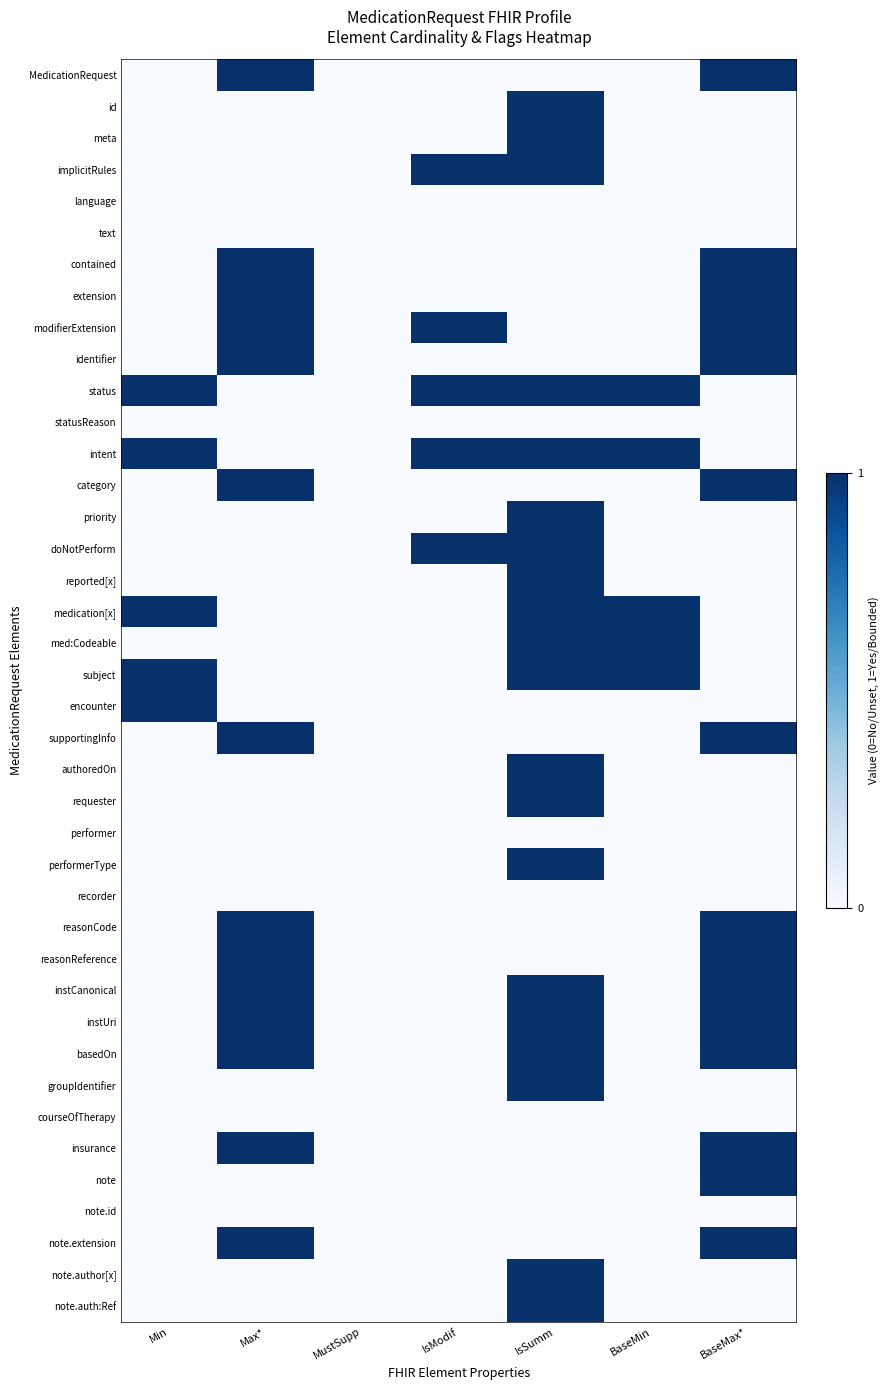

Reading left to right, what are all the values shown in this chart?

MedicationRequest: Min=0	Max*=1	MustSupp=0	IsModif=0	IsSumm=0	BaseMin=0	BaseMax*=1
id: Min=0	Max*=0	MustSupp=0	IsModif=0	IsSumm=1	BaseMin=0	BaseMax*=0
meta: Min=0	Max*=0	MustSupp=0	IsModif=0	IsSumm=1	BaseMin=0	BaseMax*=0
implicitRules: Min=0	Max*=0	MustSupp=0	IsModif=1	IsSumm=1	BaseMin=0	BaseMax*=0
language: Min=0	Max*=0	MustSupp=0	IsModif=0	IsSumm=0	BaseMin=0	BaseMax*=0
text: Min=0	Max*=0	MustSupp=0	IsModif=0	IsSumm=0	BaseMin=0	BaseMax*=0
contained: Min=0	Max*=1	MustSupp=0	IsModif=0	IsSumm=0	BaseMin=0	BaseMax*=1
extension: Min=0	Max*=1	MustSupp=0	IsModif=0	IsSumm=0	BaseMin=0	BaseMax*=1
modifierExtension: Min=0	Max*=1	MustSupp=0	IsModif=1	IsSumm=0	BaseMin=0	BaseMax*=1
identifier: Min=0	Max*=1	MustSupp=0	IsModif=0	IsSumm=0	BaseMin=0	BaseMax*=1
status: Min=1	Max*=0	MustSupp=0	IsModif=1	IsSumm=1	BaseMin=1	BaseMax*=0
statusReason: Min=0	Max*=0	MustSupp=0	IsModif=0	IsSumm=0	BaseMin=0	BaseMax*=0
intent: Min=1	Max*=0	MustSupp=0	IsModif=1	IsSumm=1	BaseMin=1	BaseMax*=0
category: Min=0	Max*=1	MustSupp=0	IsModif=0	IsSumm=0	BaseMin=0	BaseMax*=1
priority: Min=0	Max*=0	MustSupp=0	IsModif=0	IsSumm=1	BaseMin=0	BaseMax*=0
doNotPerform: Min=0	Max*=0	MustSupp=0	IsModif=1	IsSumm=1	BaseMin=0	BaseMax*=0
reported[x]: Min=0	Max*=0	MustSupp=0	IsModif=0	IsSumm=1	BaseMin=0	BaseMax*=0
medication[x]: Min=1	Max*=0	MustSupp=0	IsModif=0	IsSumm=1	BaseMin=1	BaseMax*=0
med:Codeable: Min=0	Max*=0	MustSupp=0	IsModif=0	IsSumm=1	BaseMin=1	BaseMax*=0
subject: Min=1	Max*=0	MustSupp=0	IsModif=0	IsSumm=1	BaseMin=1	BaseMax*=0
encounter: Min=1	Max*=0	MustSupp=0	IsModif=0	IsSumm=0	BaseMin=0	BaseMax*=0
supportingInfo: Min=0	Max*=1	MustSupp=0	IsModif=0	IsSumm=0	BaseMin=0	BaseMax*=1
authoredOn: Min=0	Max*=0	MustSupp=0	IsModif=0	IsSumm=1	BaseMin=0	BaseMax*=0
requester: Min=0	Max*=0	MustSupp=0	IsModif=0	IsSumm=1	BaseMin=0	BaseMax*=0
performer: Min=0	Max*=0	MustSupp=0	IsModif=0	IsSumm=0	BaseMin=0	BaseMax*=0
performerType: Min=0	Max*=0	MustSupp=0	IsModif=0	IsSumm=1	BaseMin=0	BaseMax*=0
recorder: Min=0	Max*=0	MustSupp=0	IsModif=0	IsSumm=0	BaseMin=0	BaseMax*=0
reasonCode: Min=0	Max*=1	MustSupp=0	IsModif=0	IsSumm=0	BaseMin=0	BaseMax*=1
reasonReference: Min=0	Max*=1	MustSupp=0	IsModif=0	IsSumm=0	BaseMin=0	BaseMax*=1
instCanonical: Min=0	Max*=1	MustSupp=0	IsModif=0	IsSumm=1	BaseMin=0	BaseMax*=1
instUri: Min=0	Max*=1	MustSupp=0	IsModif=0	IsSumm=1	BaseMin=0	BaseMax*=1
basedOn: Min=0	Max*=1	MustSupp=0	IsModif=0	IsSumm=1	BaseMin=0	BaseMax*=1
groupIdentifier: Min=0	Max*=0	MustSupp=0	IsModif=0	IsSumm=1	BaseMin=0	BaseMax*=0
courseOfTherapy: Min=0	Max*=0	MustSupp=0	IsModif=0	IsSumm=0	BaseMin=0	BaseMax*=0
insurance: Min=0	Max*=1	MustSupp=0	IsModif=0	IsSumm=0	BaseMin=0	BaseMax*=1
note: Min=0	Max*=0	MustSupp=0	IsModif=0	IsSumm=0	BaseMin=0	BaseMax*=1
note.id: Min=0	Max*=0	MustSupp=0	IsModif=0	IsSumm=0	BaseMin=0	BaseMax*=0
note.extension: Min=0	Max*=1	MustSupp=0	IsModif=0	IsSumm=0	BaseMin=0	BaseMax*=1
note.author[x]: Min=0	Max*=0	MustSupp=0	IsModif=0	IsSumm=1	BaseMin=0	BaseMax*=0
note.auth:Ref: Min=0	Max*=0	MustSupp=0	IsModif=0	IsSumm=1	BaseMin=0	BaseMax*=0